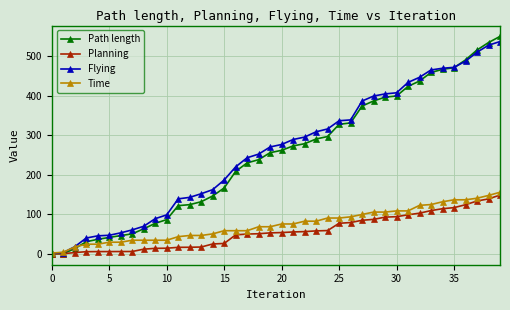

What is the maximum value for Planning?

148.8